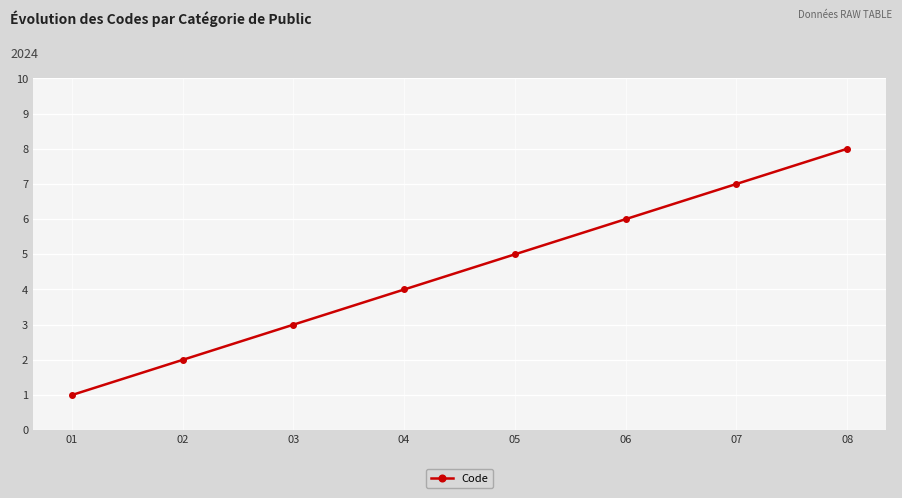

What is the sum of all values?

36